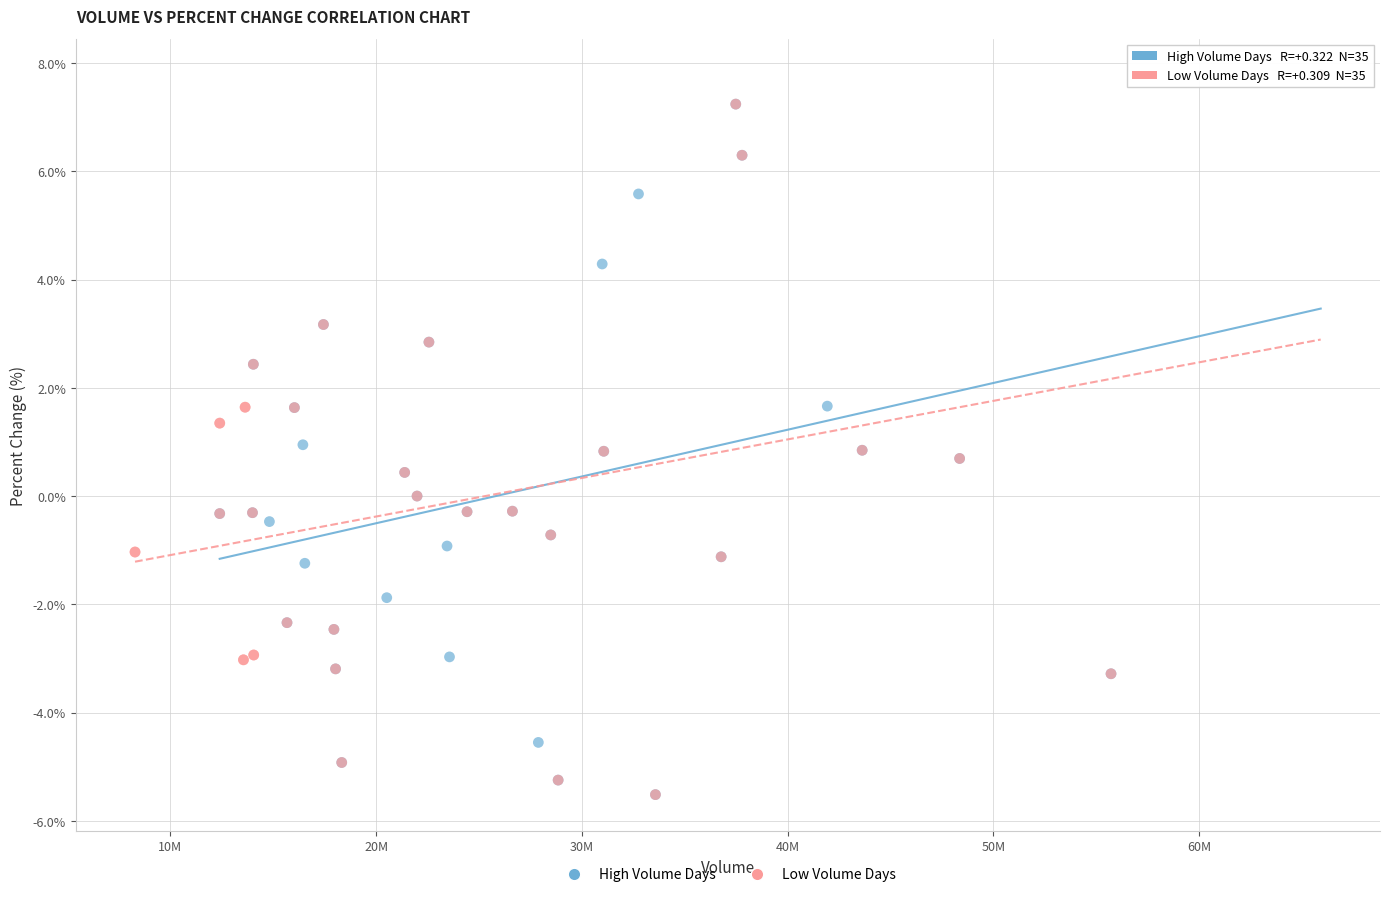

What are all the series names shown in the legend?

High Volume Days, Low Volume Days